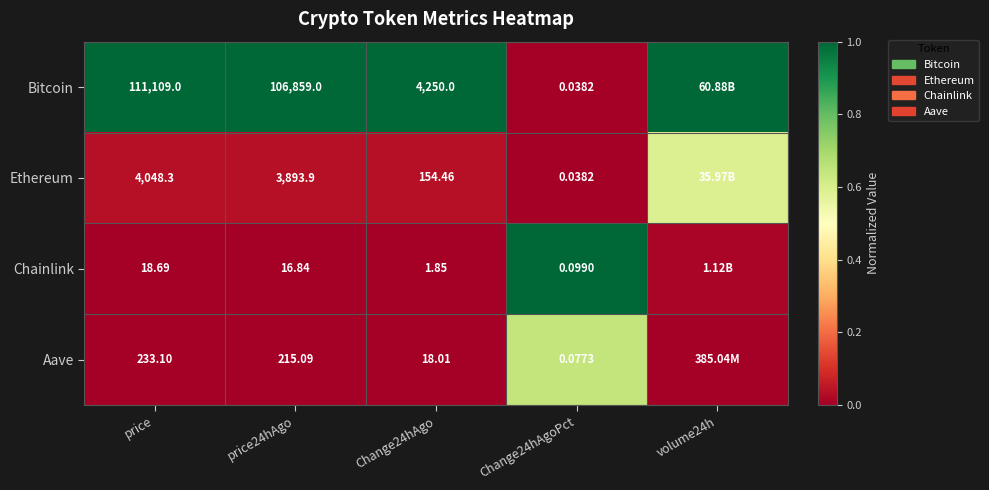

Rank the series at price from highest to lowest value.

Bitcoin, Ethereum, Aave, Chainlink